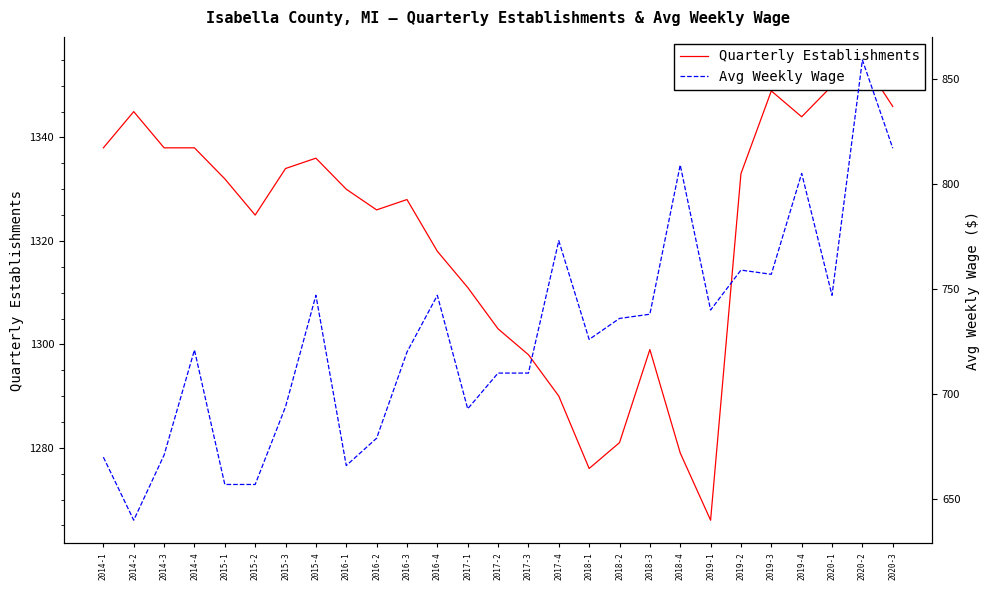

What is the label of the 8th point from the right?

2018-4